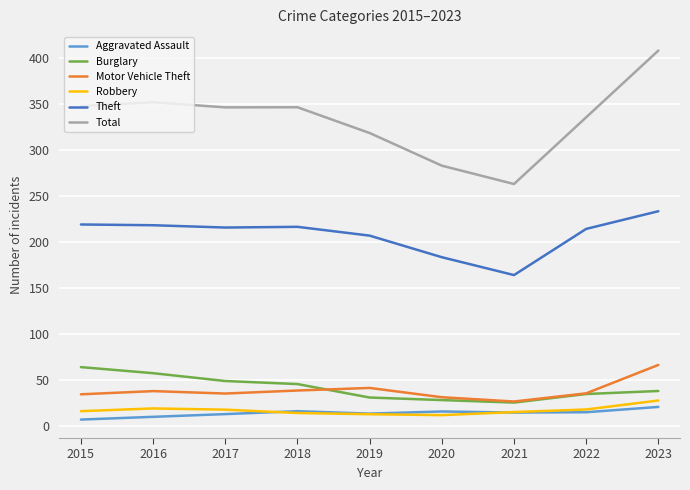

At how many categories does at least one series exceed 131?

9